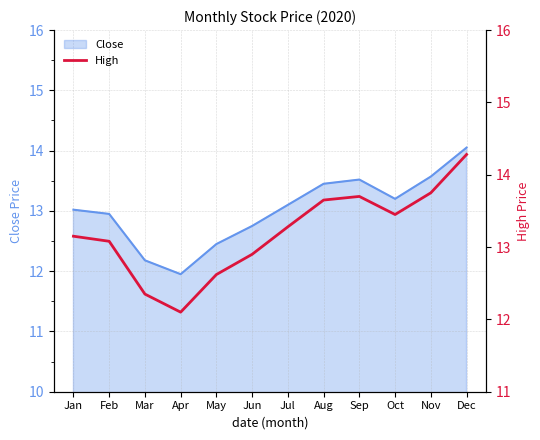

True or false: the data shows 6.1 at Aug.

False